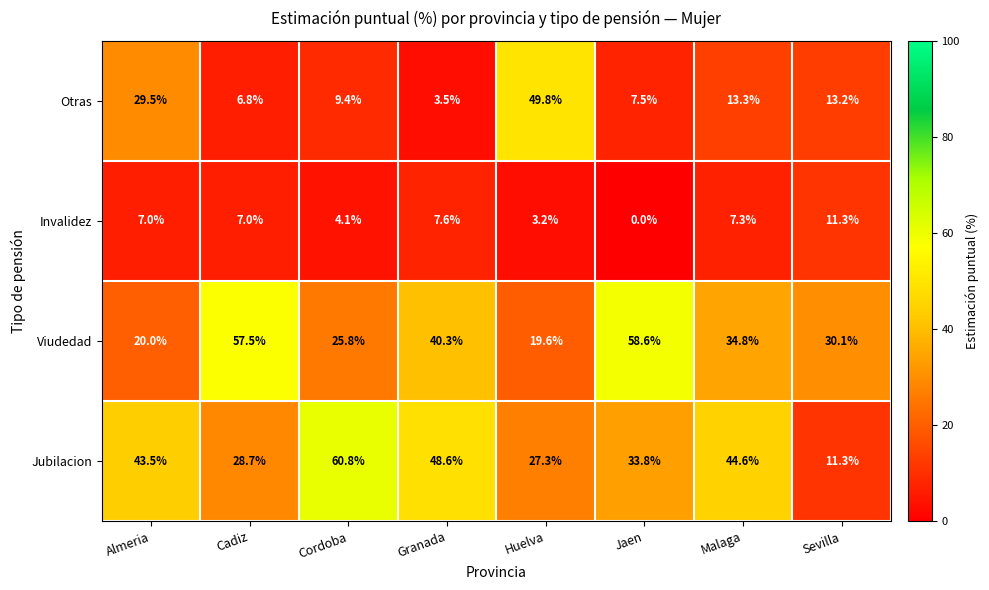

The value of Otras at Malaga is 13.3. True or false?

True